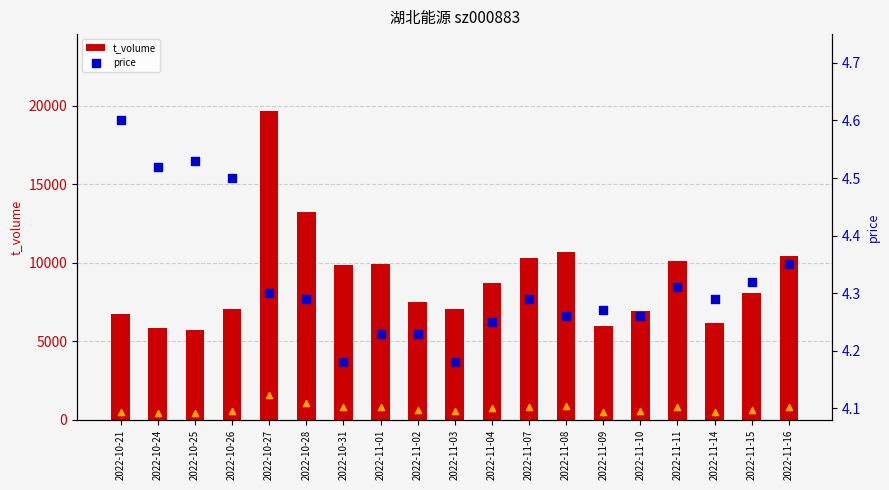

What is the difference between the maximum and minimum values in the t_volume series?

13938